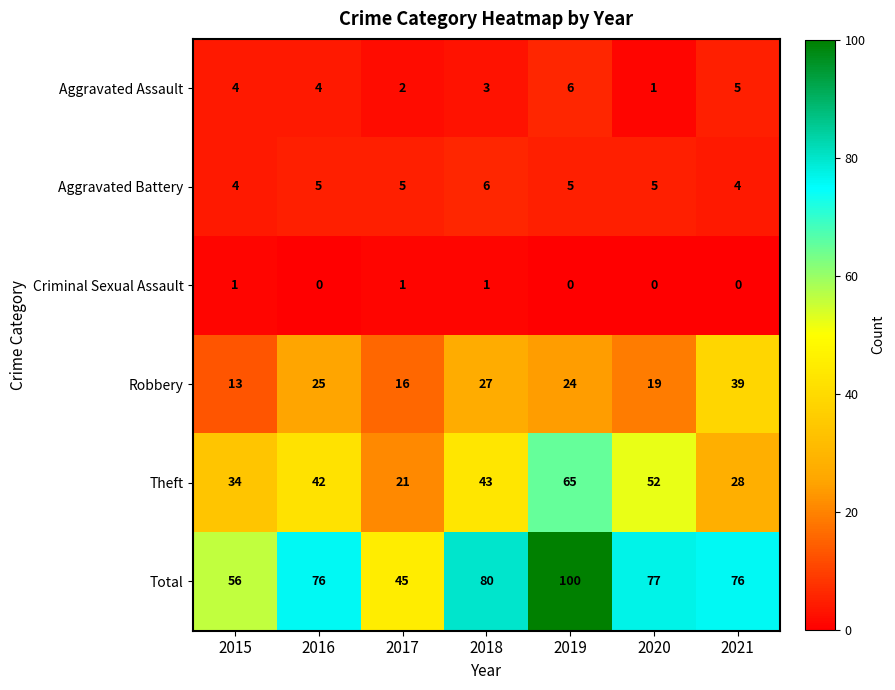

Where does the Robbery series first go above 24?

2016